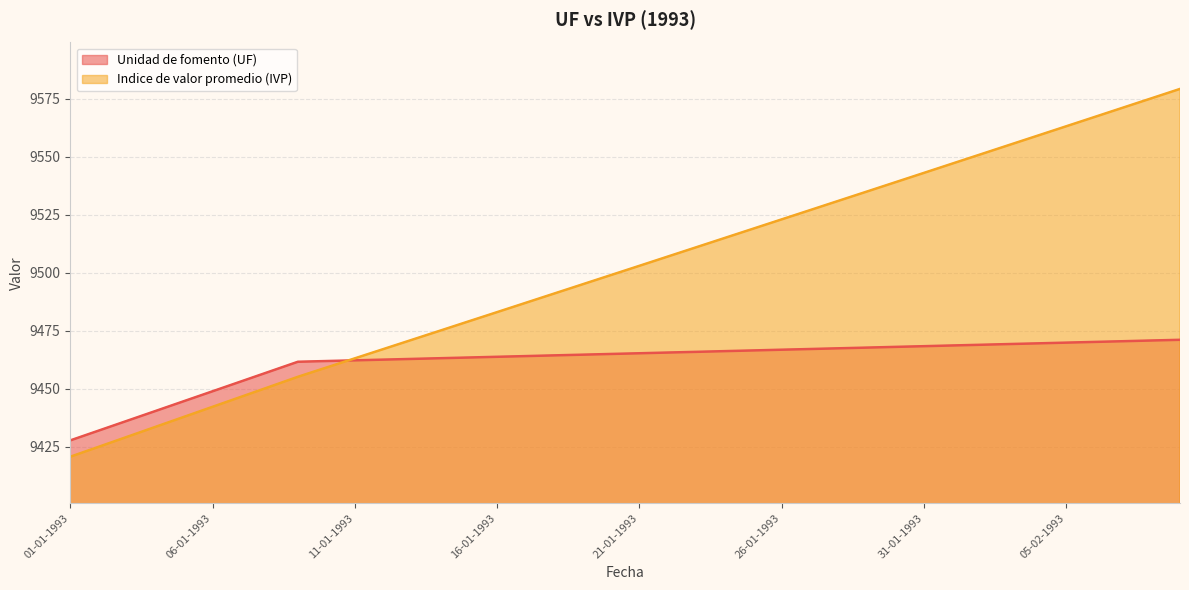

Count the number of categories in the chart.

40